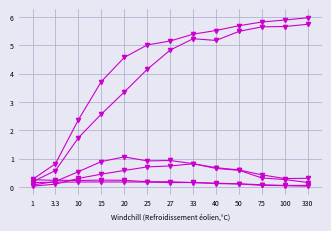

Count the number of data series in this chart.

6